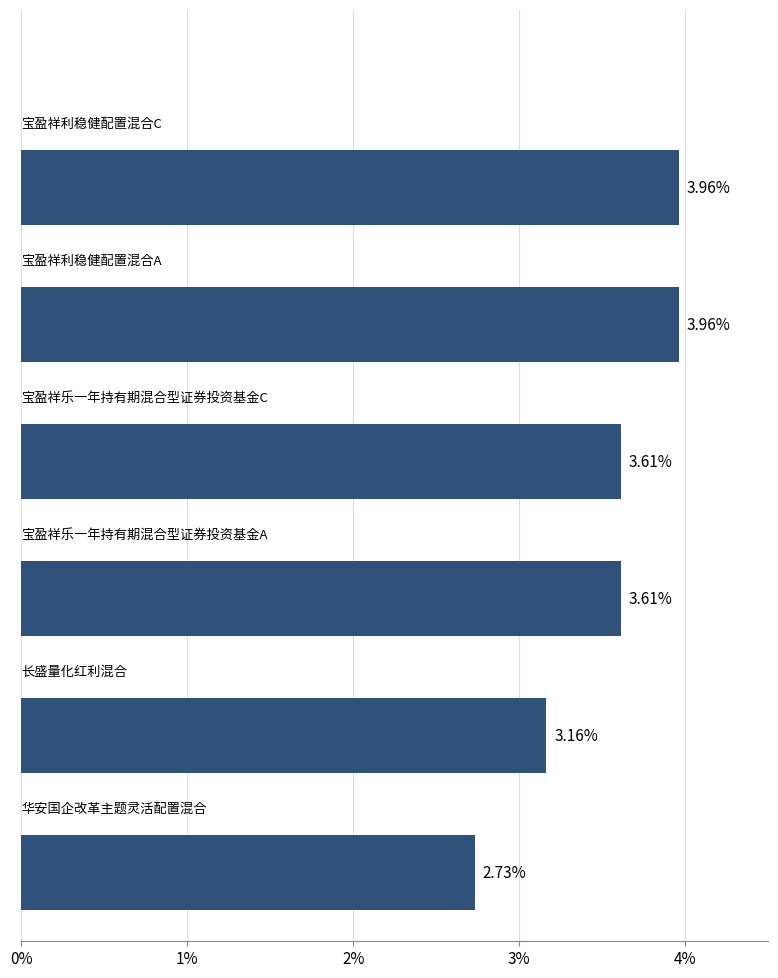

What is the sum of all values?

21.0